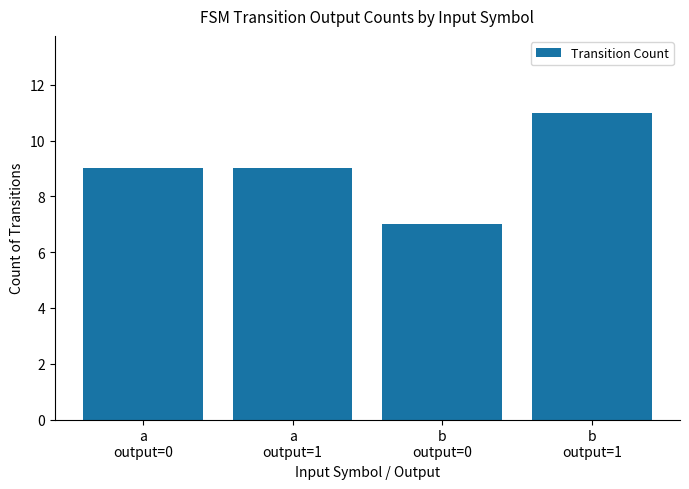

What is the approximate value at b
output=1?

11